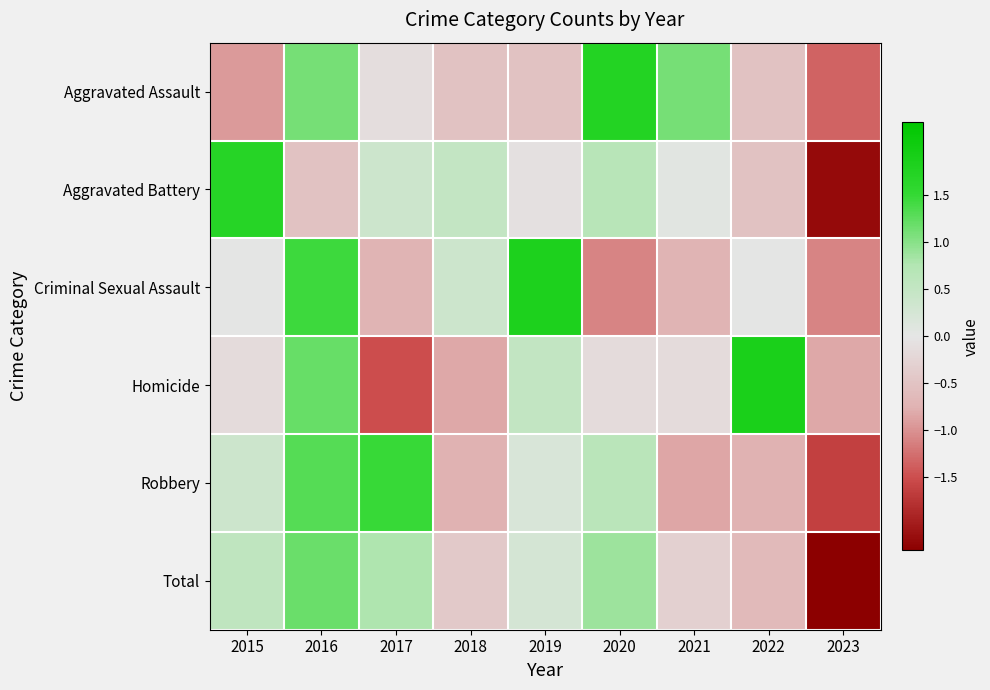

How many series are shown in this chart?

6